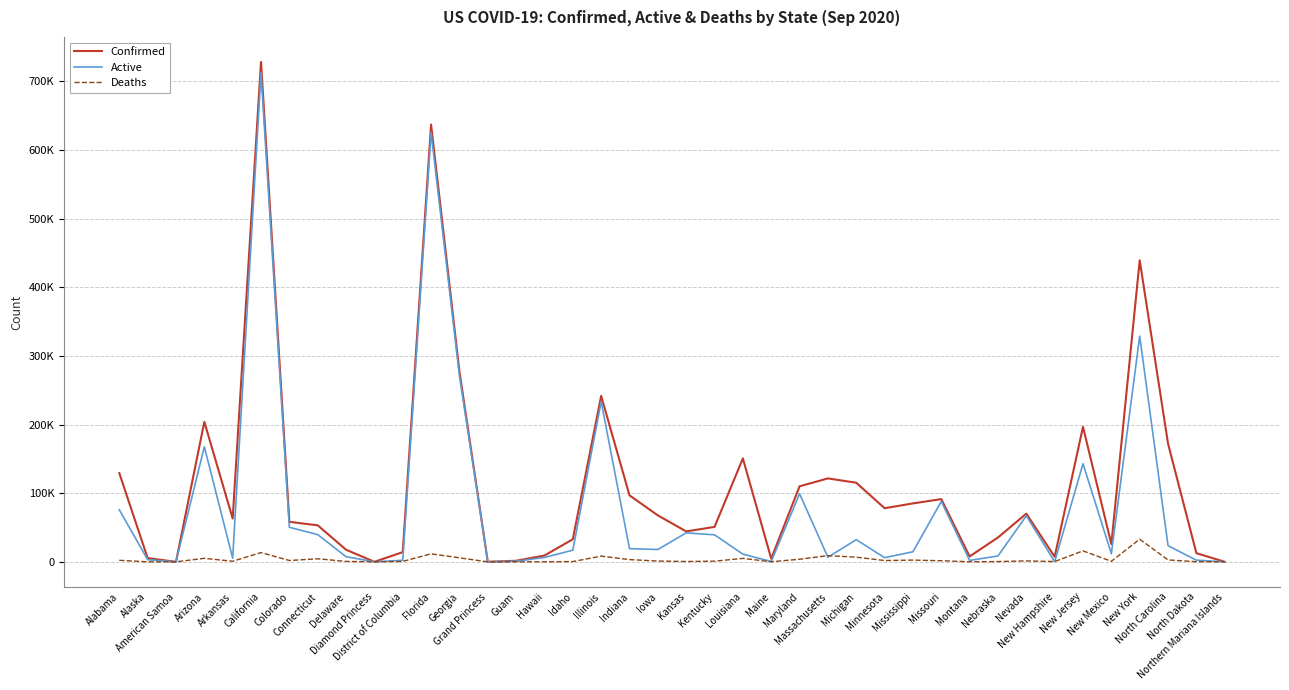

Does the chart display data point markers on the line(s)?

No